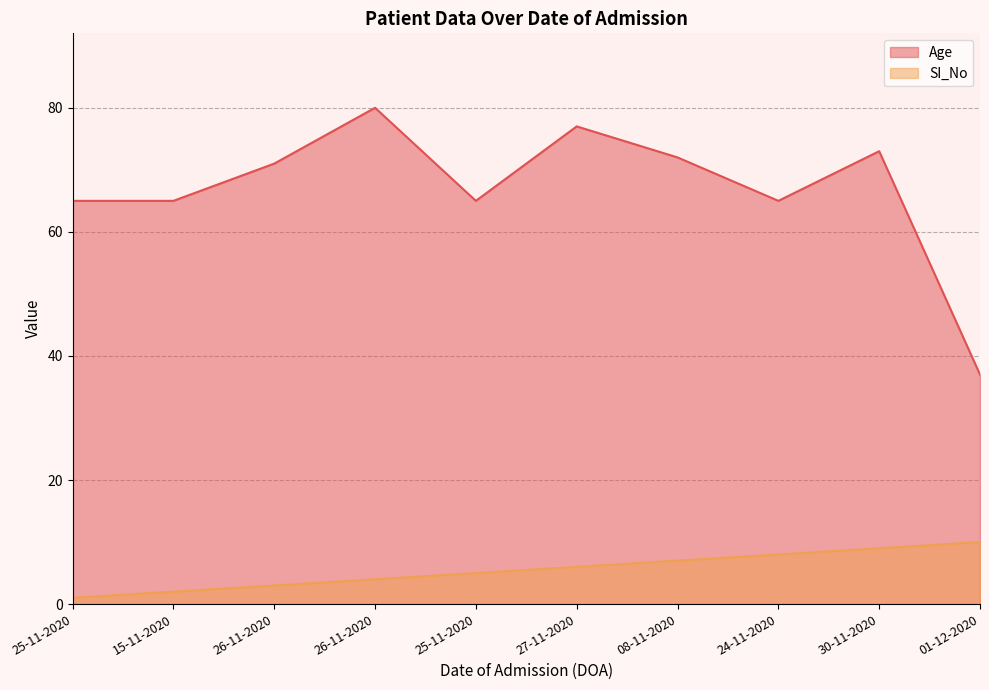

At which label does Age reach its minimum?

01-12-2020